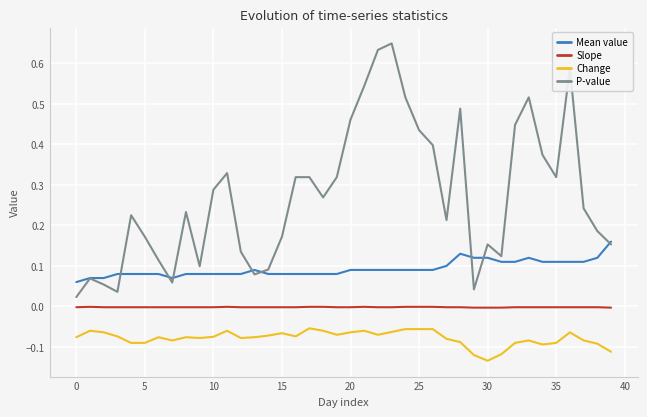

What are all the series names shown in the legend?

Mean value, Slope, Change, P-value